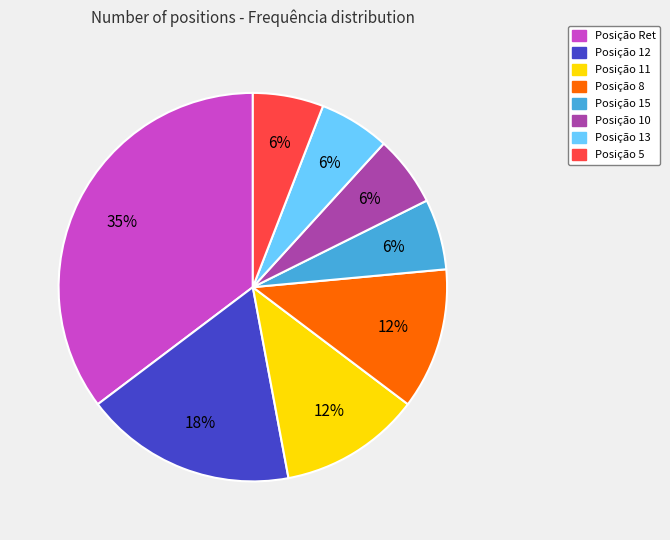

Which has a higher value, Posição 10 or Posição Ret?

Posição Ret